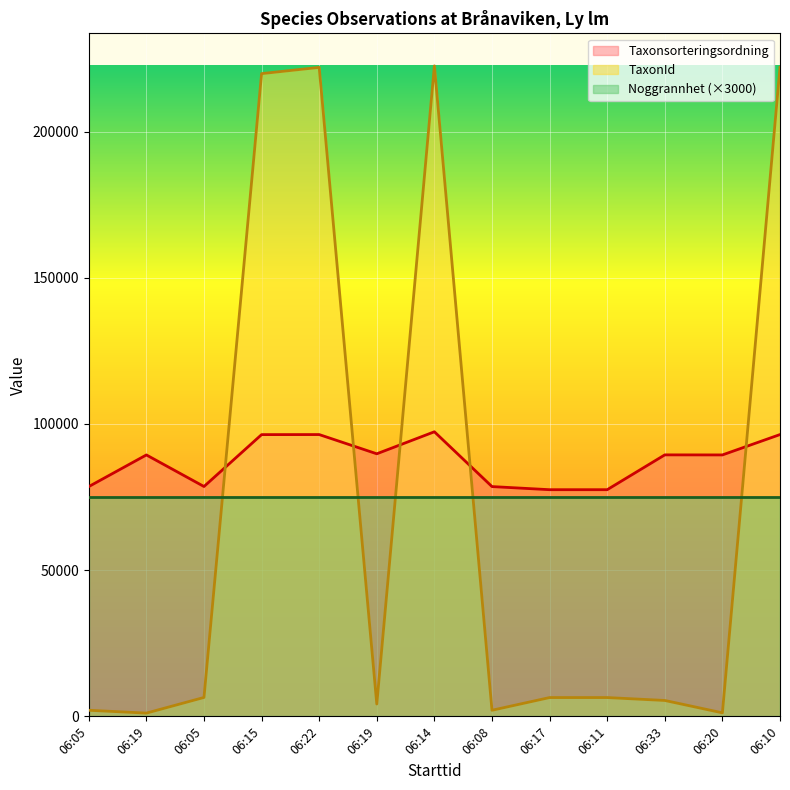

Which series has the largest range (max minus min)?

TaxonId